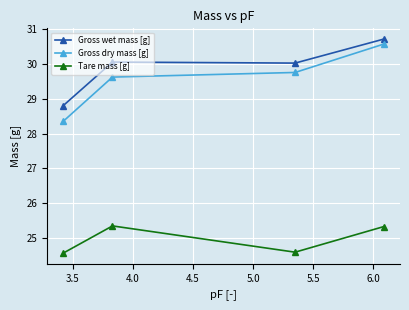

How many values in the Tare mass [g] series are below 25?

2